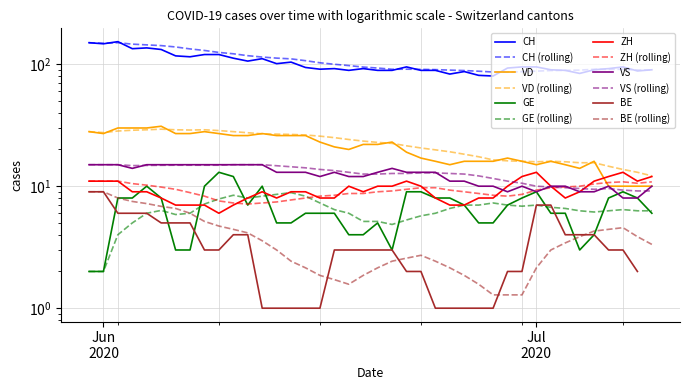

What is the maximum value for VD?

31